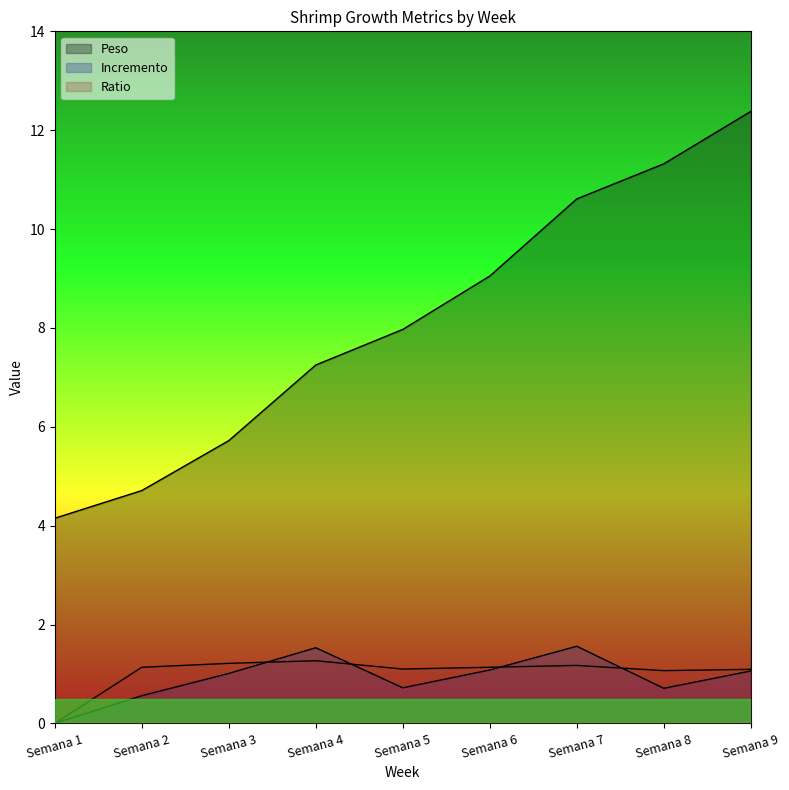

At which label does Ratio first exceed 1?

Semana 2